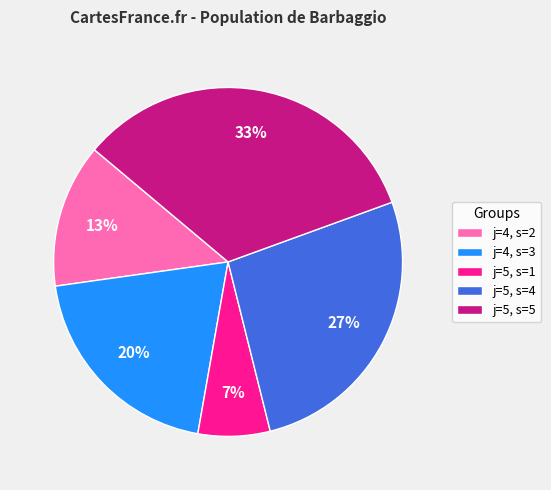

To the nearest percent, what percentage of the pie is j=4, s=2?

13%